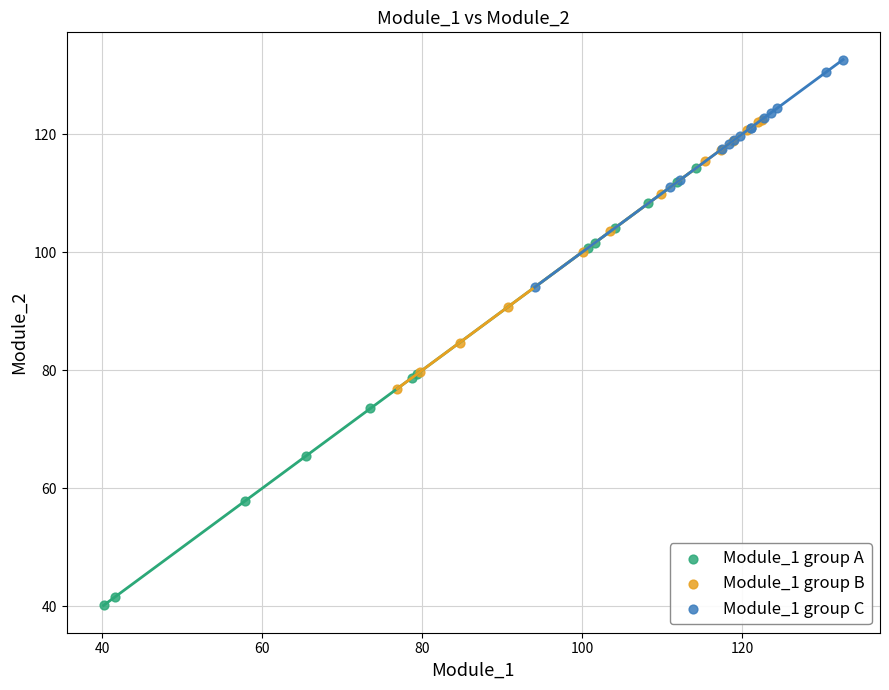

Which series has the largest Y range (max minus min)?

Module_1 group A